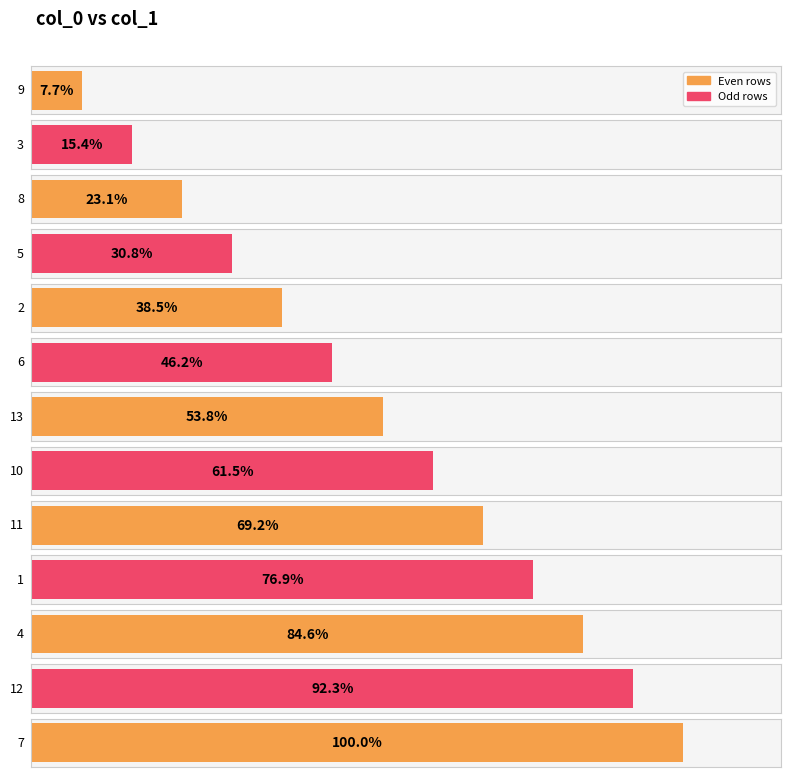

What position from the left is 10?

8